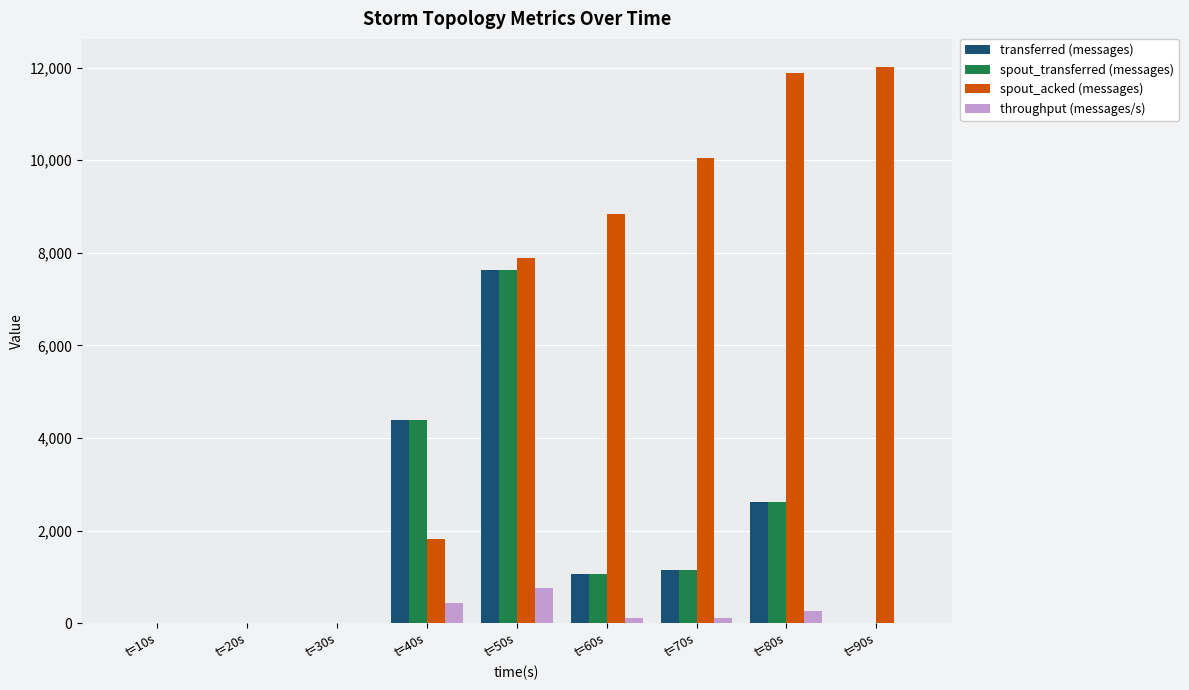

Is the value of transferred (messages) at t=50s greater than the value of spout_transferred (messages) at t=30s?

Yes